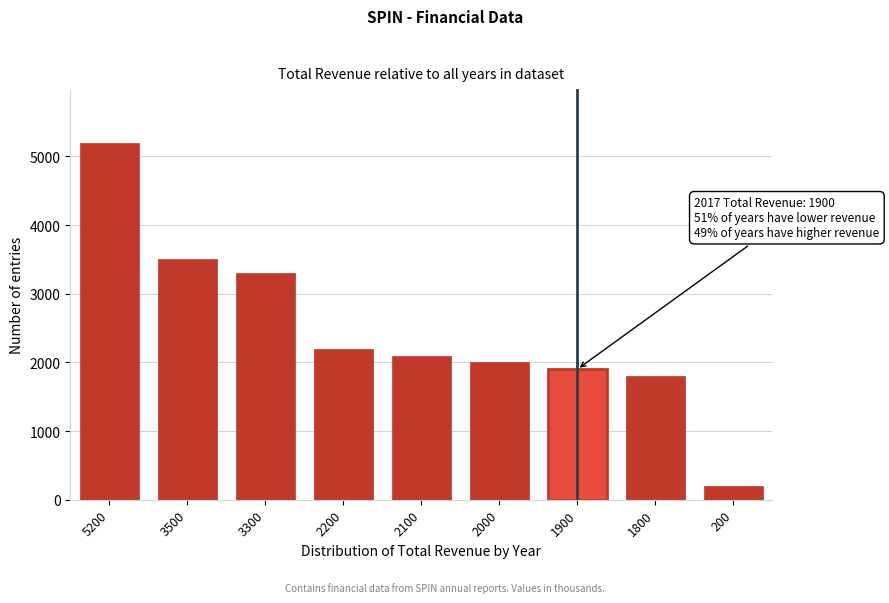

Reading left to right, what are all the values shown in this chart?

5200	3500	3300	2200	2100	2000	1900	1800	200